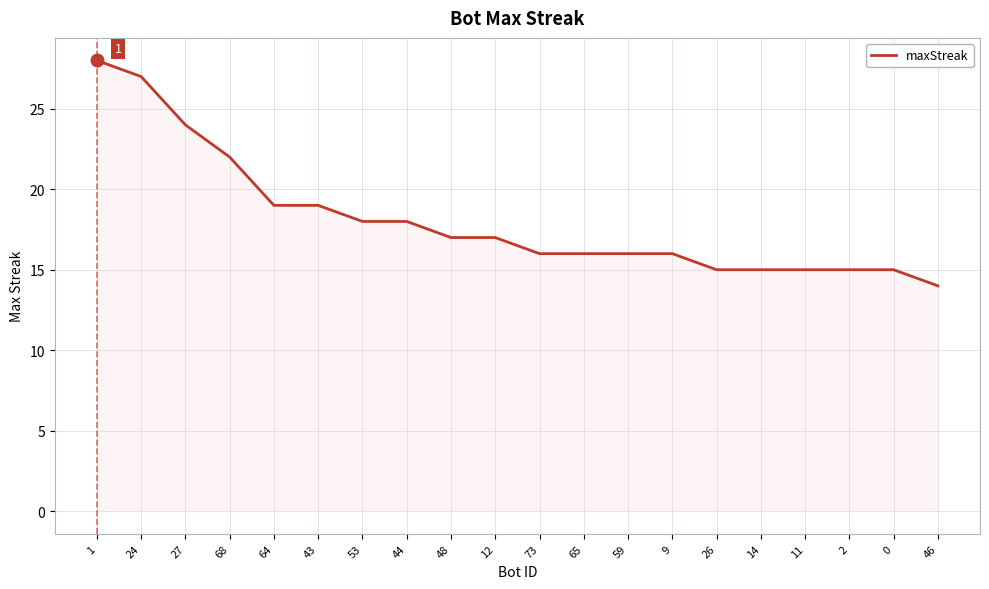

Is it true that the value at 48 is 17?

True